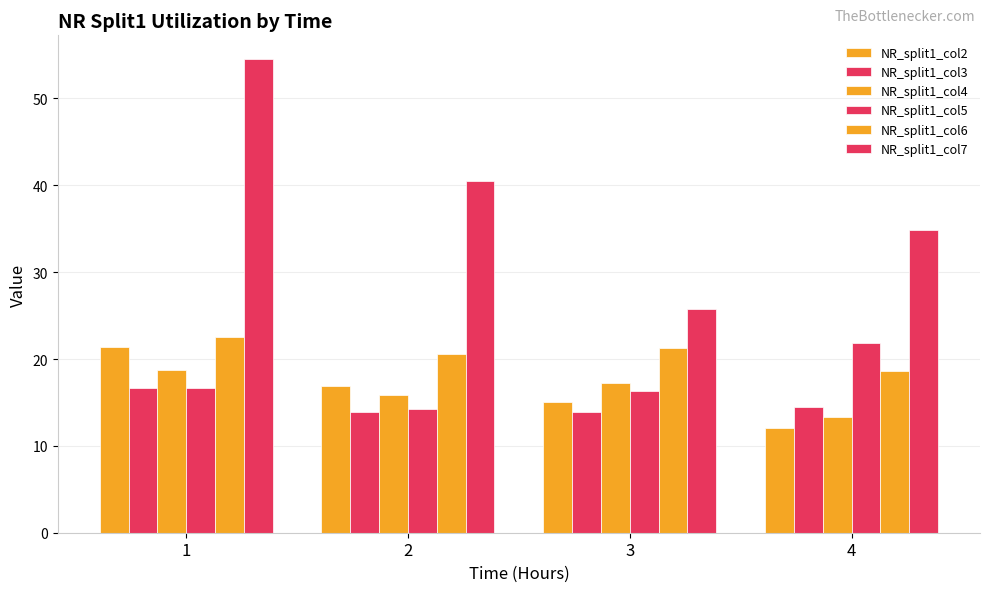

What is the value of the NR_split1_col4 bar at the 1st from the left?

18.7